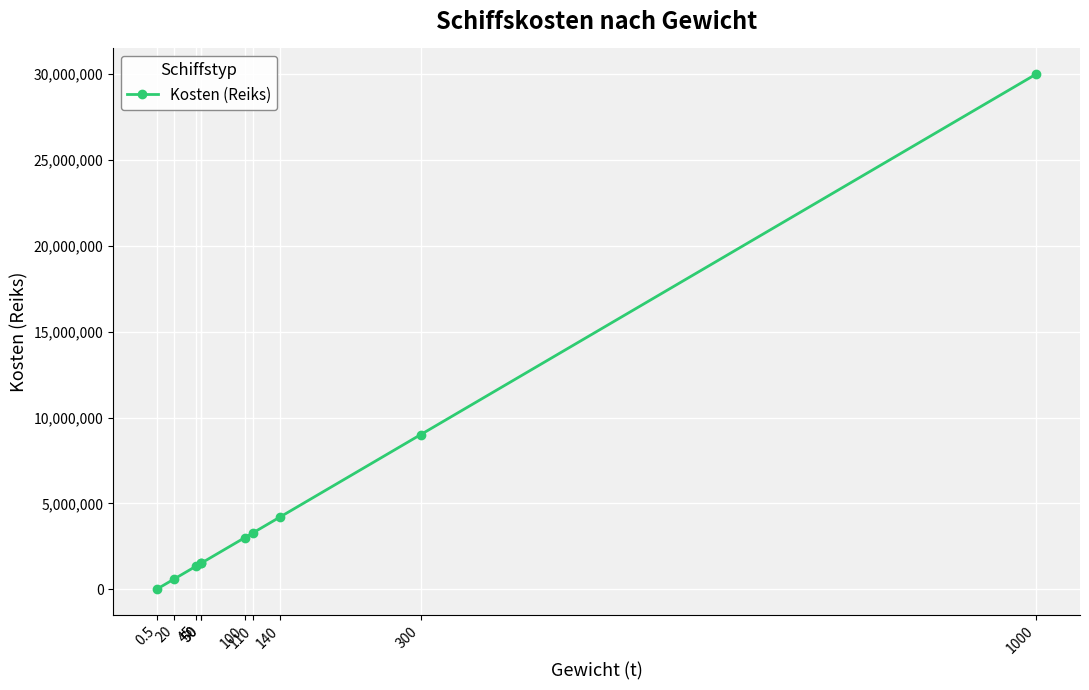

What is the value of the 4th point from the left?

1500000